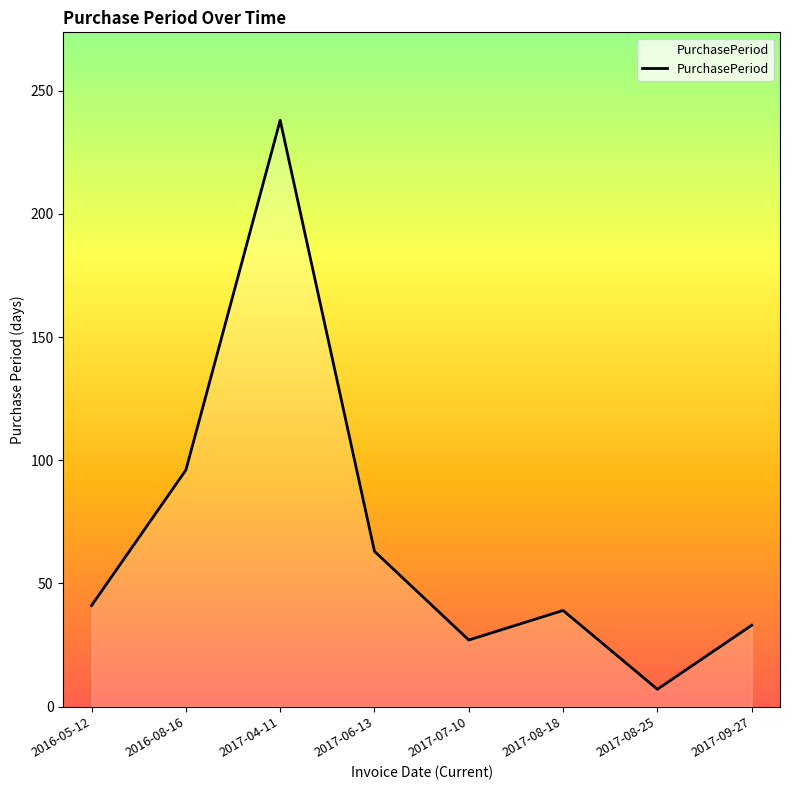

Is it true that the value at 2016-08-16 is 140?

False